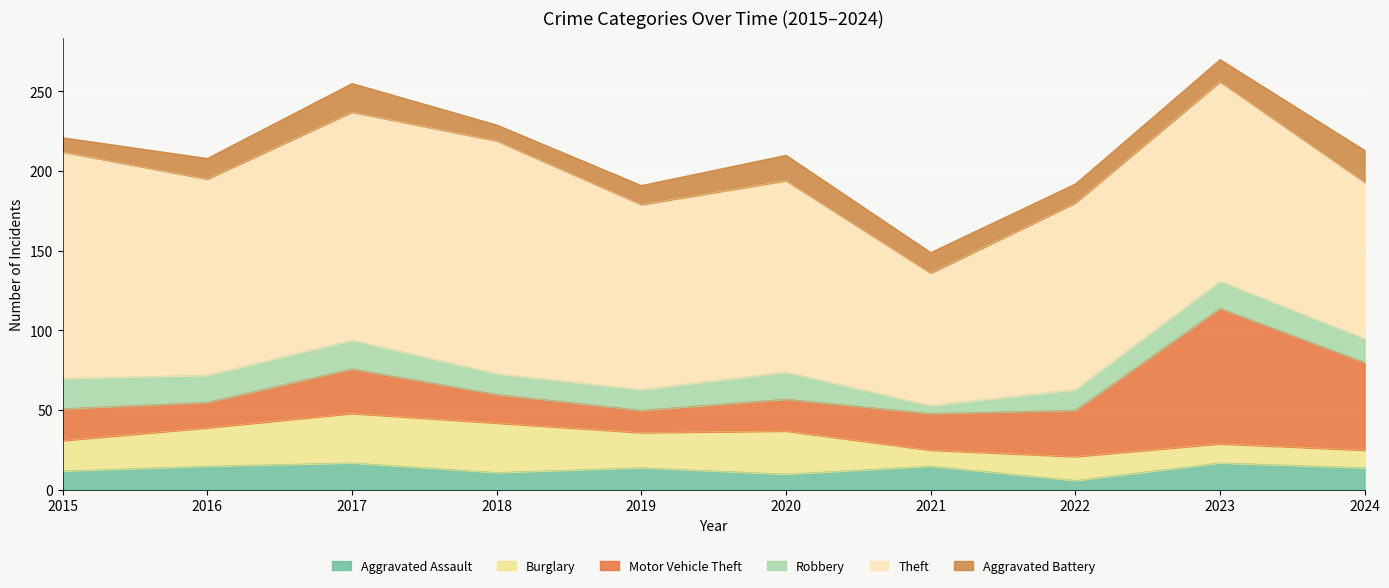

How many values in the Aggravated Battery series exceed 13?

4